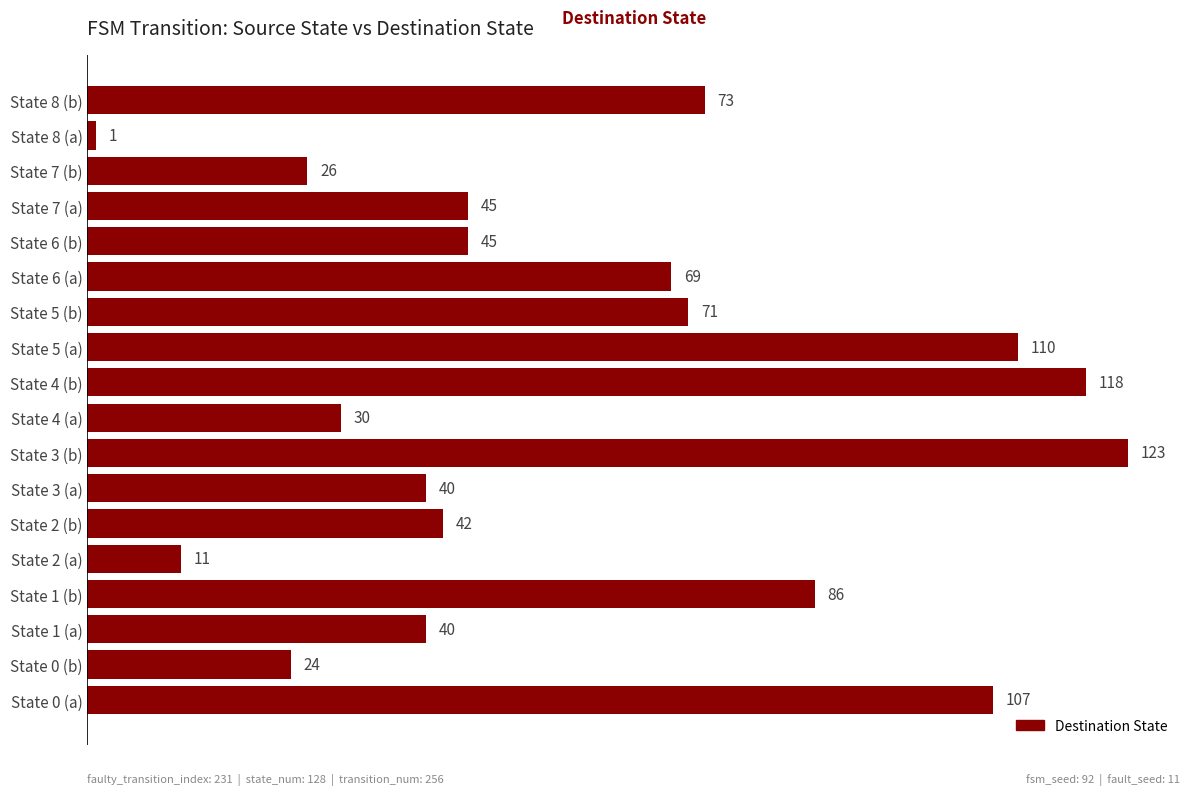

What is the sum of all values?

1061